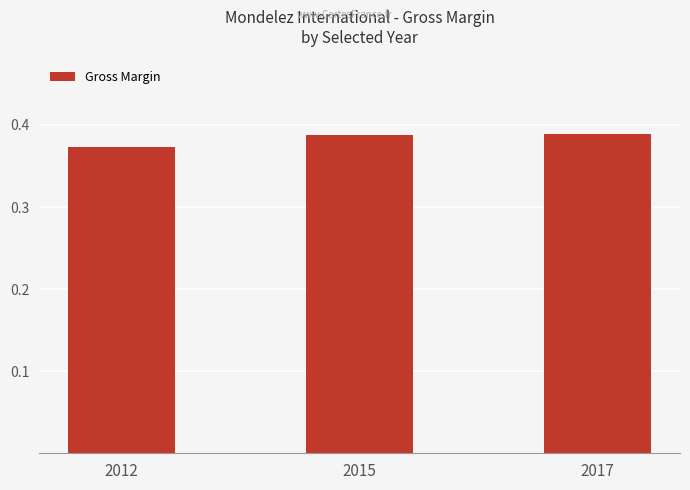

Which label corresponds to the smallest value in the chart?

2012